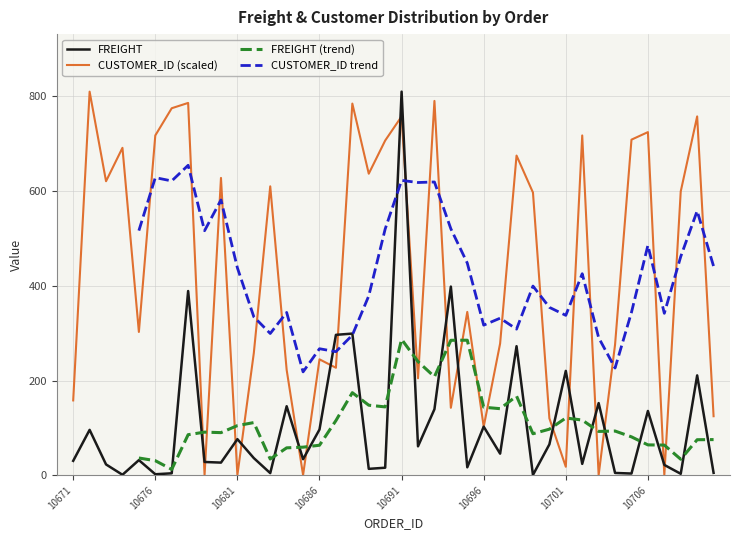

At which label does FREIGHT reach its peak?

10691